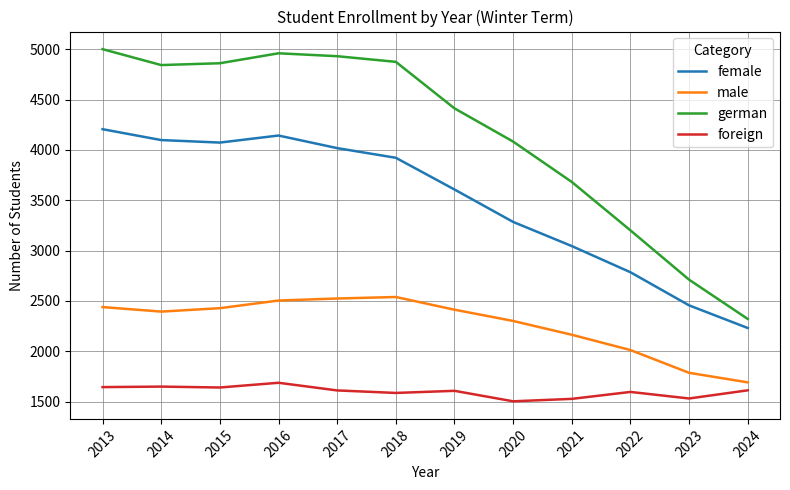

What is the sum of all foreign values?

19193